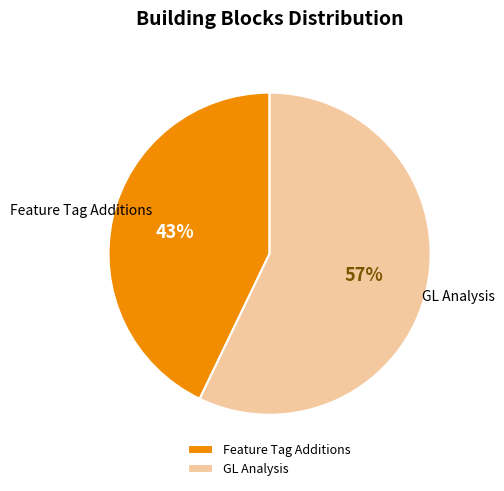

Combined, do GL Analysis and Feature Tag Additions account for over 50%?

Yes